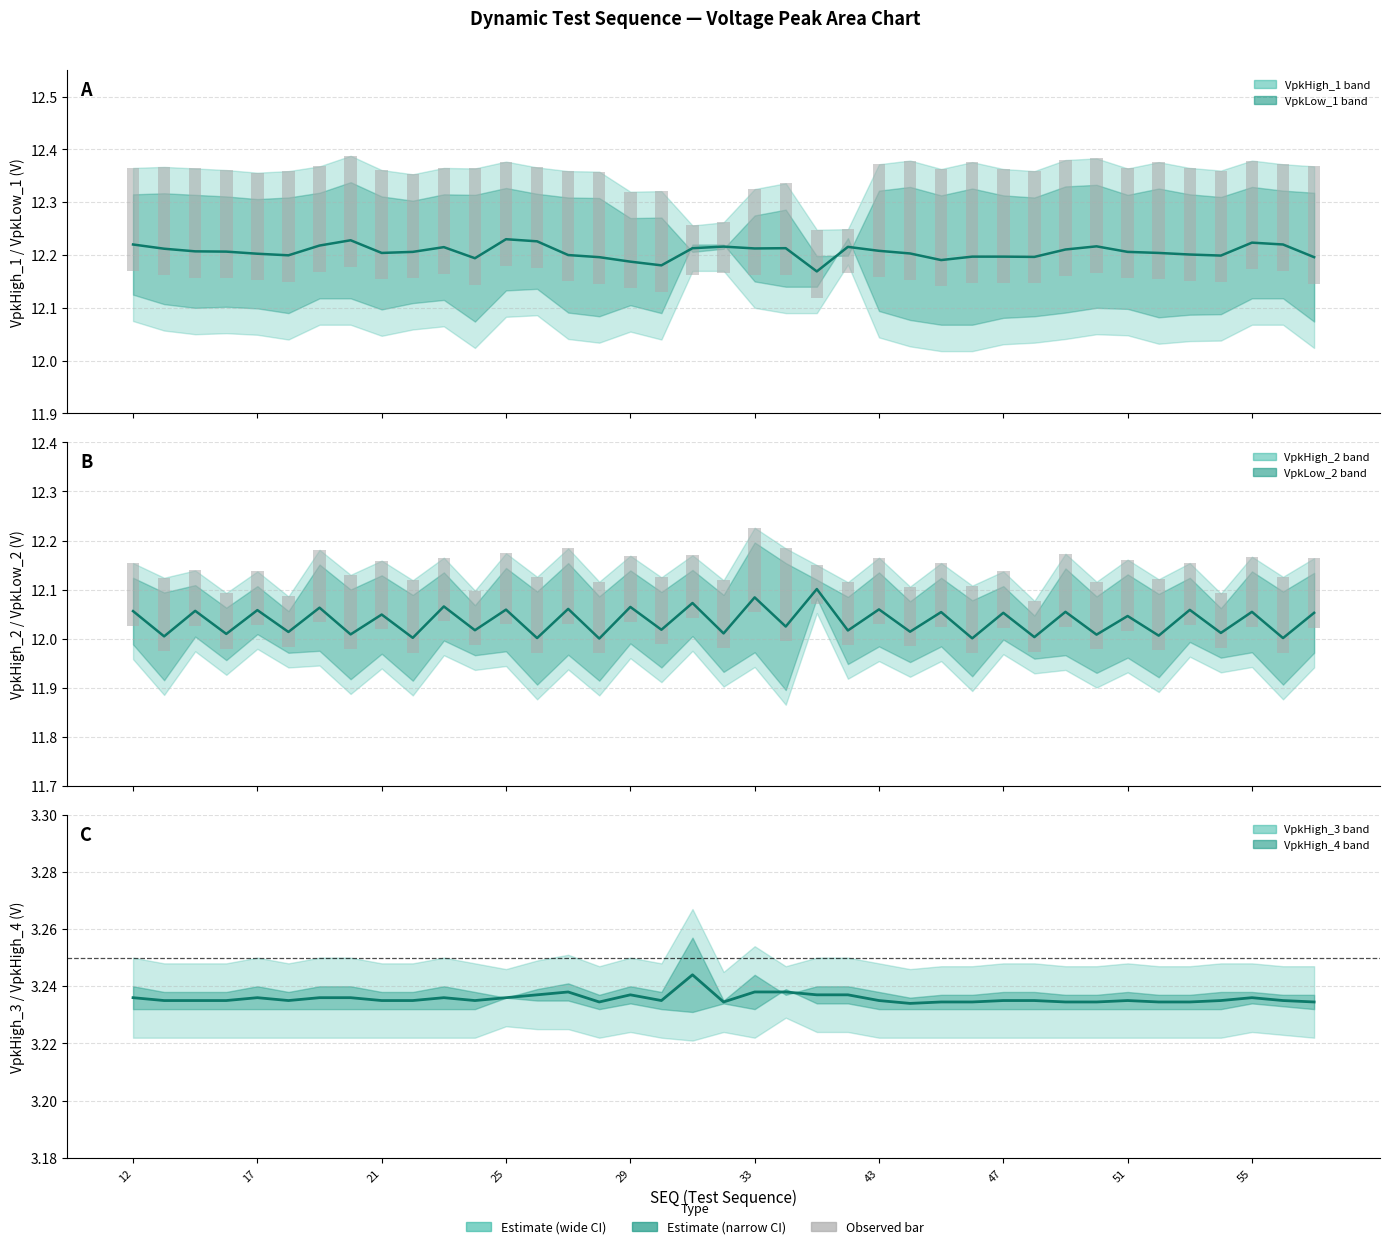

Count the number of categories in the chart.

39